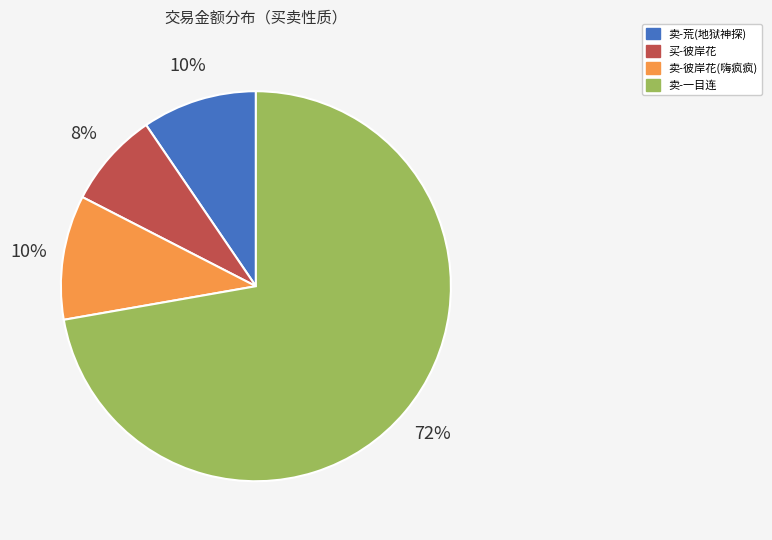

How many slices are in this pie chart?

4